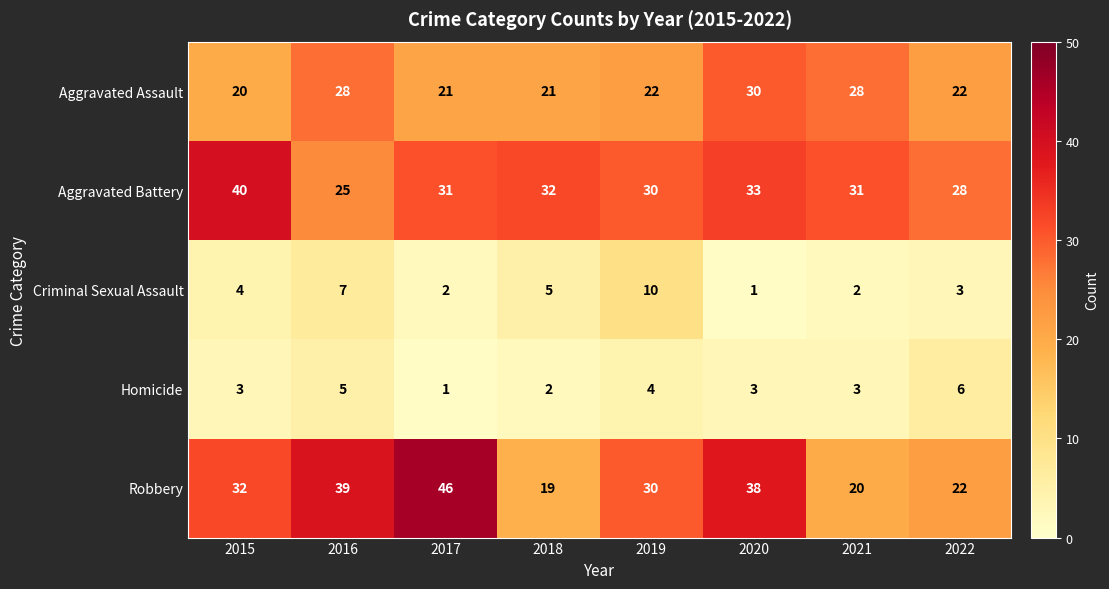

List the series in order of their peak value, lowest first.

Homicide, Criminal Sexual Assault, Aggravated Assault, Aggravated Battery, Robbery